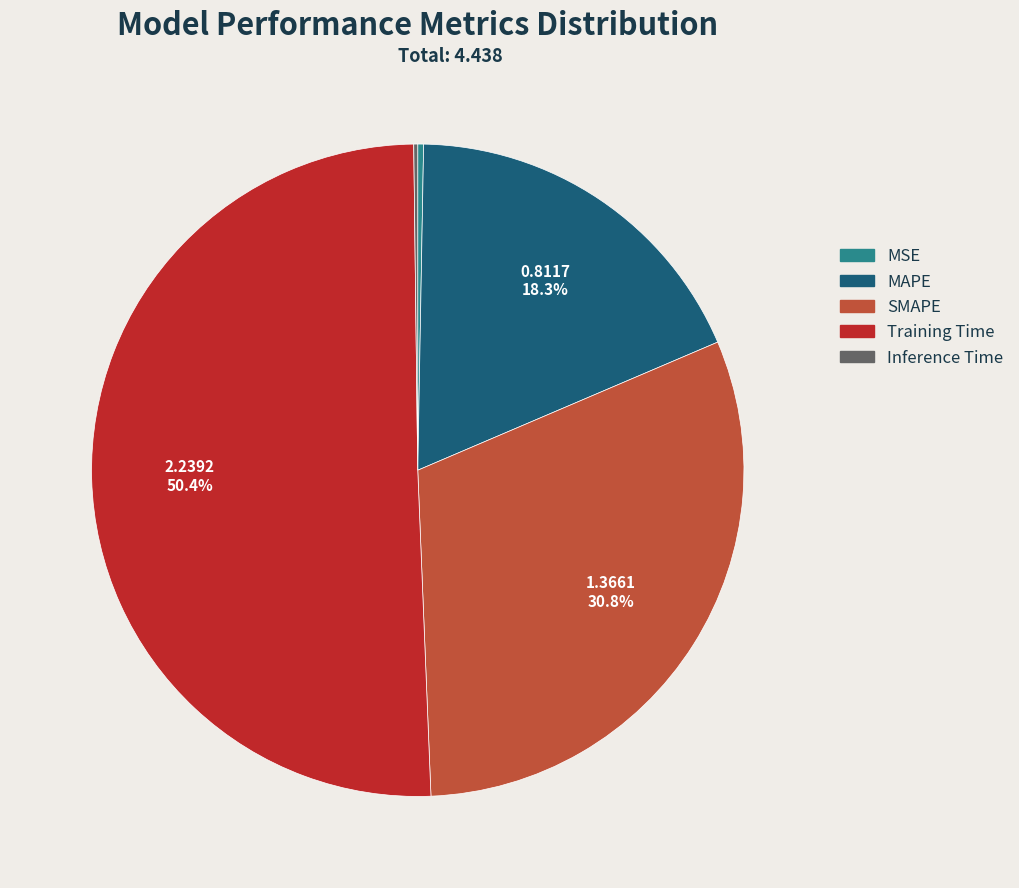

The MSE slice represents 12% of the pie. True or false?

False